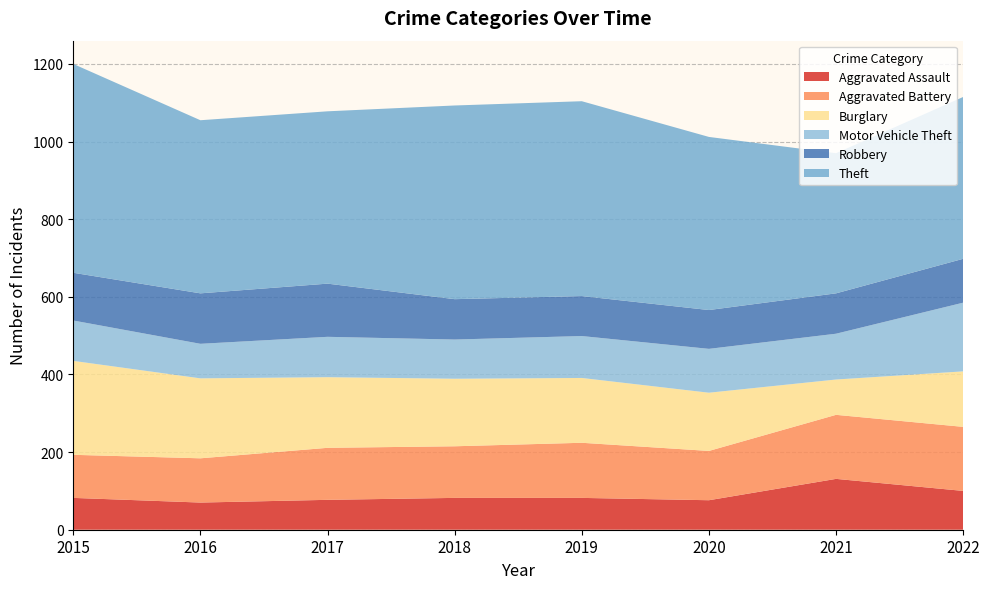

Reading left to right, list all the values displayed in this chart.

Aggravated Assault: 2015=82	2016=70	2017=77	2018=82	2019=82	2020=76	2021=131	2022=100
Aggravated Battery: 2015=111	2016=114	2017=134	2018=133	2019=142	2020=127	2021=165	2022=165
Burglary: 2015=242	2016=206	2017=182	2018=174	2019=167	2020=150	2021=91	2022=143
Motor Vehicle Theft: 2015=104	2016=89	2017=104	2018=101	2019=108	2020=113	2021=118	2022=177
Robbery: 2015=123	2016=130	2017=137	2018=104	2019=103	2020=100	2021=104	2022=113
Theft: 2015=538	2016=446	2017=444	2018=499	2019=502	2020=446	2021=361	2022=417